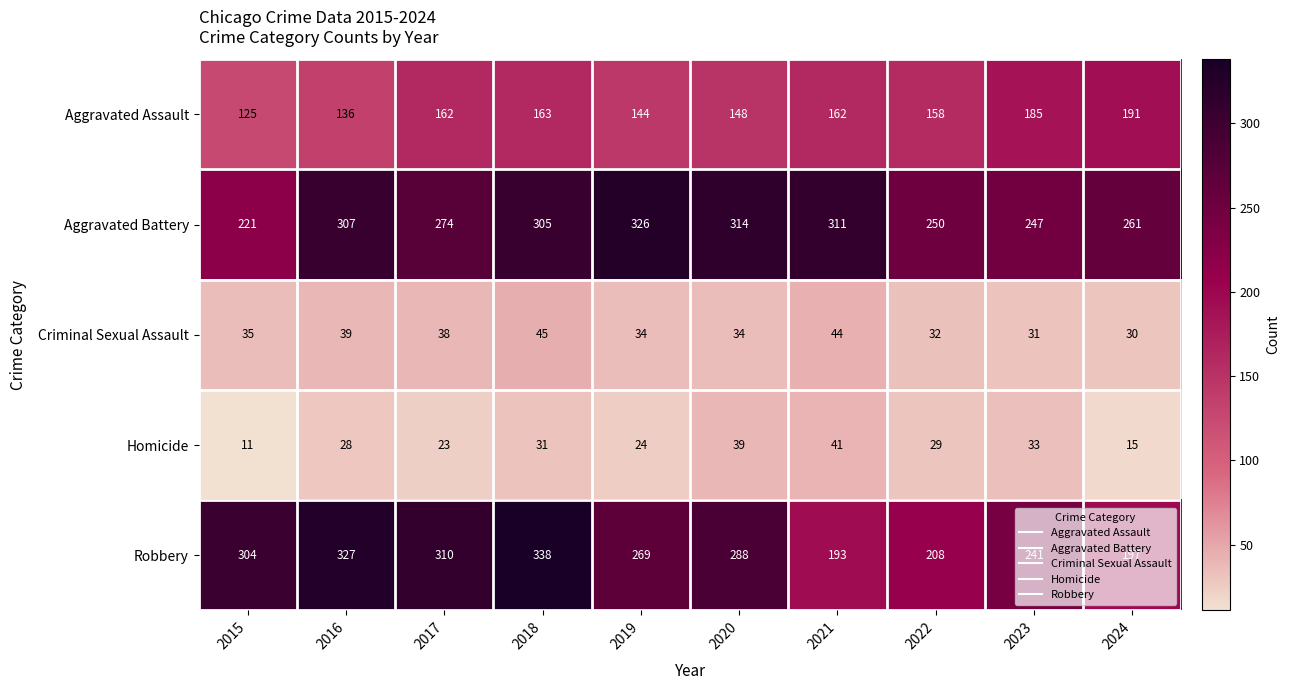

Count the number of data series in this chart.

5